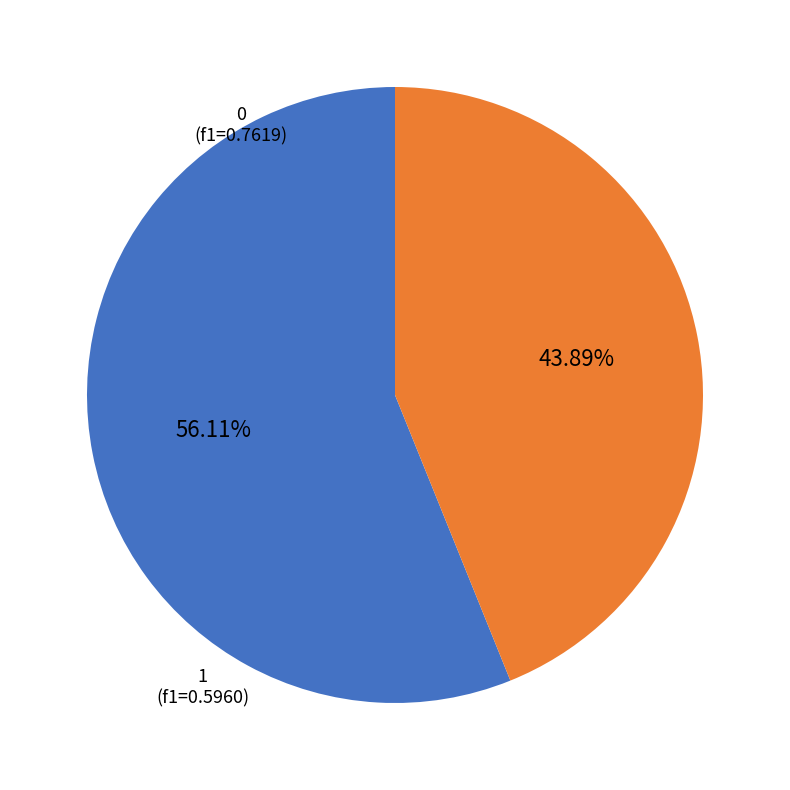

Is the sum of 0 and 1 greater than half?

Yes